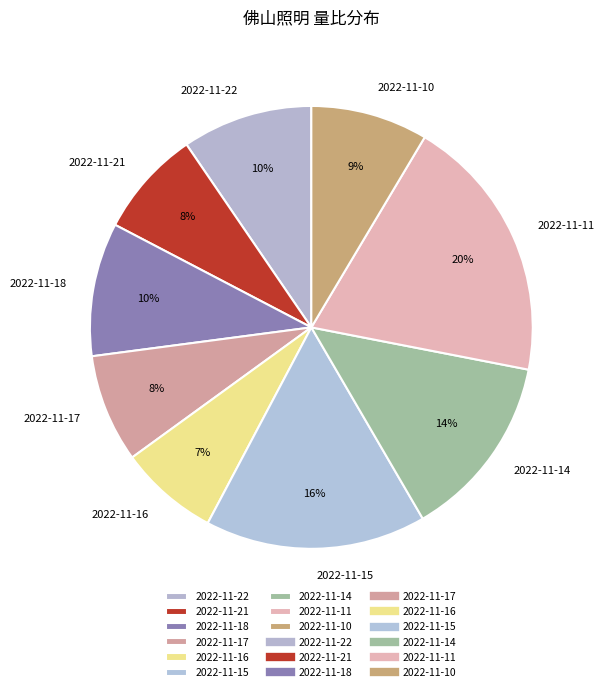

To the nearest percent, what percentage of the pie is 2022-11-10?

9%